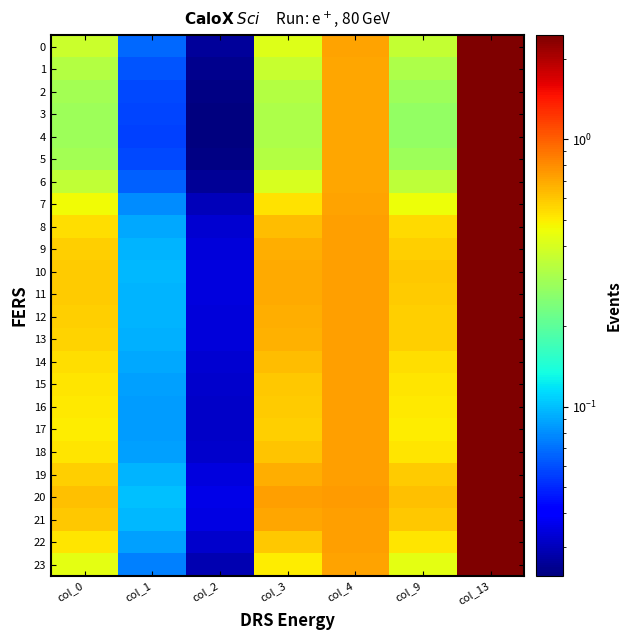

Reading right to left, what are all the values shown in this chart?

0: col_13=2.4	col_9=0.4	col_4=0.7	col_3=0.4	col_2=0.0	col_1=0.1	col_0=0.4
1: col_13=2.4	col_9=0.3	col_4=0.7	col_3=0.4	col_2=0.0	col_1=0.1	col_0=0.3
2: col_13=2.4	col_9=0.3	col_4=0.7	col_3=0.3	col_2=0.0	col_1=0.1	col_0=0.3
3: col_13=2.4	col_9=0.3	col_4=0.7	col_3=0.3	col_2=0.0	col_1=0.1	col_0=0.3
4: col_13=2.4	col_9=0.3	col_4=0.7	col_3=0.3	col_2=0.0	col_1=0.1	col_0=0.3
5: col_13=2.4	col_9=0.3	col_4=0.7	col_3=0.3	col_2=0.0	col_1=0.1	col_0=0.3
6: col_13=2.4	col_9=0.3	col_4=0.7	col_3=0.4	col_2=0.0	col_1=0.1	col_0=0.4
7: col_13=2.4	col_9=0.5	col_4=0.7	col_3=0.5	col_2=0.0	col_1=0.1	col_0=0.5
8: col_13=2.4	col_9=0.5	col_4=0.7	col_3=0.6	col_2=0.0	col_1=0.1	col_0=0.5
9: col_13=2.4	col_9=0.6	col_4=0.7	col_3=0.7	col_2=0.0	col_1=0.1	col_0=0.6
10: col_13=2.4	col_9=0.6	col_4=0.7	col_3=0.7	col_2=0.0	col_1=0.1	col_0=0.6
11: col_13=2.4	col_9=0.6	col_4=0.7	col_3=0.7	col_2=0.0	col_1=0.1	col_0=0.6
12: col_13=2.4	col_9=0.6	col_4=0.7	col_3=0.7	col_2=0.0	col_1=0.1	col_0=0.6
13: col_13=2.4	col_9=0.6	col_4=0.7	col_3=0.7	col_2=0.0	col_1=0.1	col_0=0.6
14: col_13=2.4	col_9=0.5	col_4=0.7	col_3=0.6	col_2=0.0	col_1=0.1	col_0=0.5
15: col_13=2.4	col_9=0.5	col_4=0.7	col_3=0.6	col_2=0.0	col_1=0.1	col_0=0.5
16: col_13=2.4	col_9=0.5	col_4=0.7	col_3=0.6	col_2=0.0	col_1=0.1	col_0=0.5
17: col_13=2.4	col_9=0.5	col_4=0.7	col_3=0.6	col_2=0.0	col_1=0.1	col_0=0.5
18: col_13=2.4	col_9=0.5	col_4=0.7	col_3=0.6	col_2=0.0	col_1=0.1	col_0=0.5
19: col_13=2.4	col_9=0.6	col_4=0.7	col_3=0.7	col_2=0.0	col_1=0.1	col_0=0.6
20: col_13=2.4	col_9=0.6	col_4=0.7	col_3=0.7	col_2=0.0	col_1=0.1	col_0=0.6
21: col_13=2.4	col_9=0.6	col_4=0.7	col_3=0.7	col_2=0.0	col_1=0.1	col_0=0.6
22: col_13=2.4	col_9=0.5	col_4=0.7	col_3=0.6	col_2=0.0	col_1=0.1	col_0=0.5
23: col_13=2.4	col_9=0.4	col_4=0.7	col_3=0.5	col_2=0.0	col_1=0.1	col_0=0.4